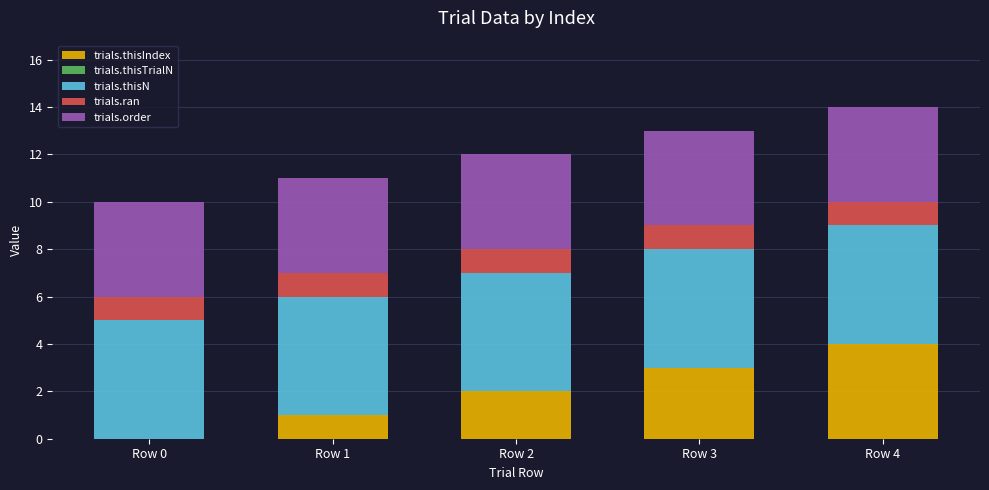

The value of trials.thisIndex at Row 4 is 4. True or false?

True